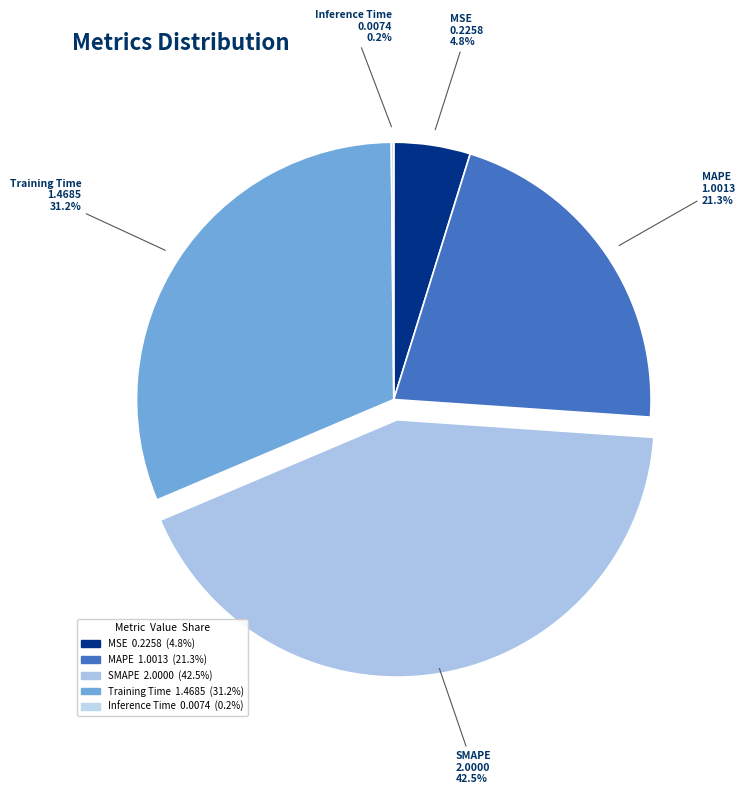

Which category has the biggest portion of the pie?

SMAPE